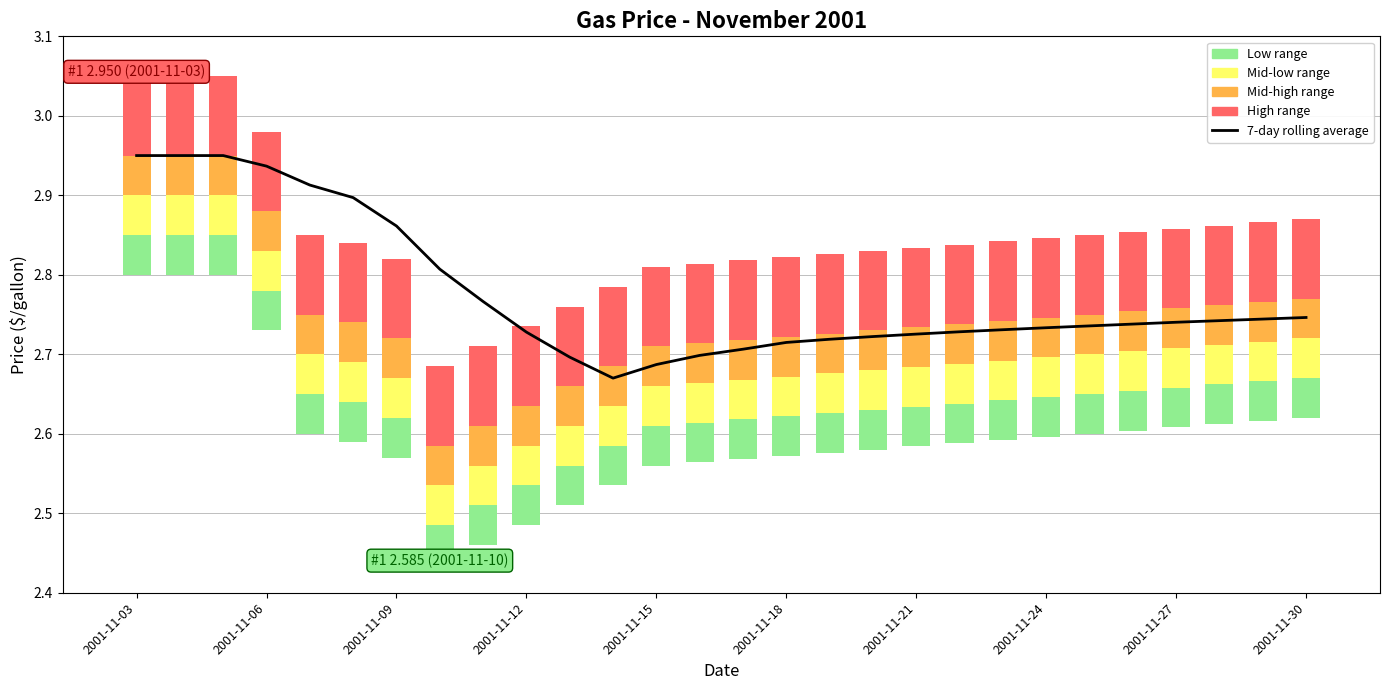

Reading left to right, list all the values displayed in this chart.

3.0	3.0	3.0	2.9	2.9	2.9	2.9	2.8	2.8	2.7	2.7	2.7	2.7	2.7	2.7	2.7	2.7	2.7	2.7	2.7	2.7	2.7	2.7	2.7	2.7	2.7	2.7	2.7